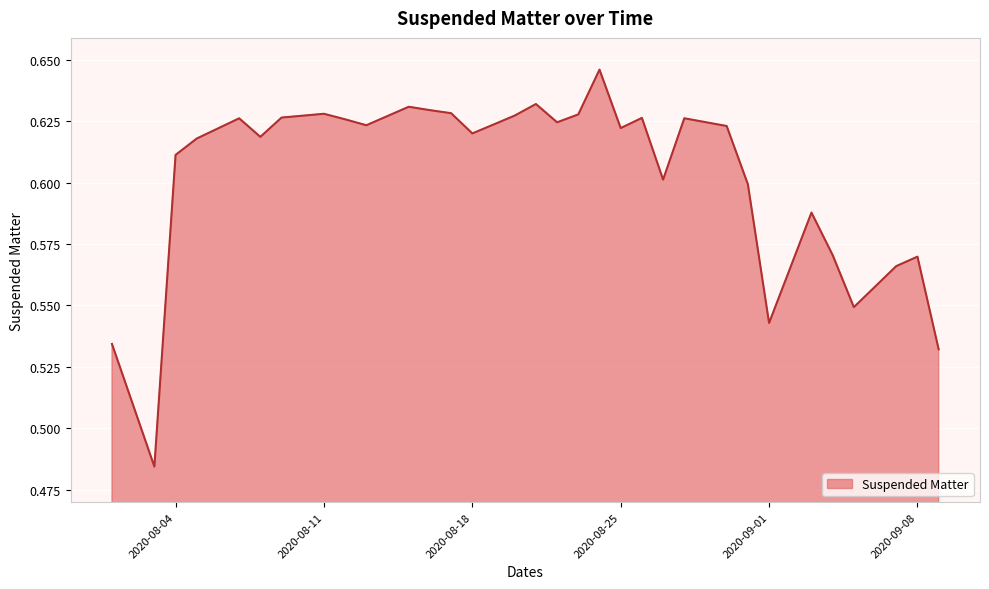

Is it true that the value at 2020-09-01 is 0.7?

False